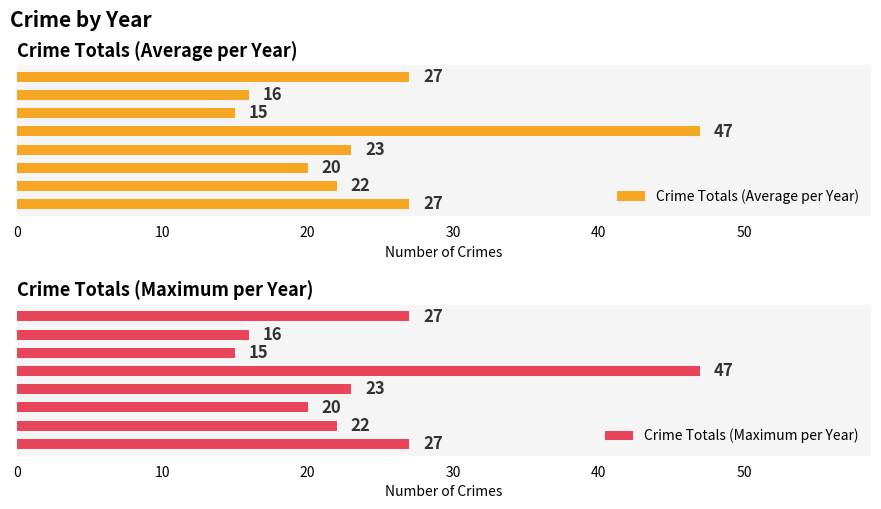

At how many categories does at least one series exceed 20?

5